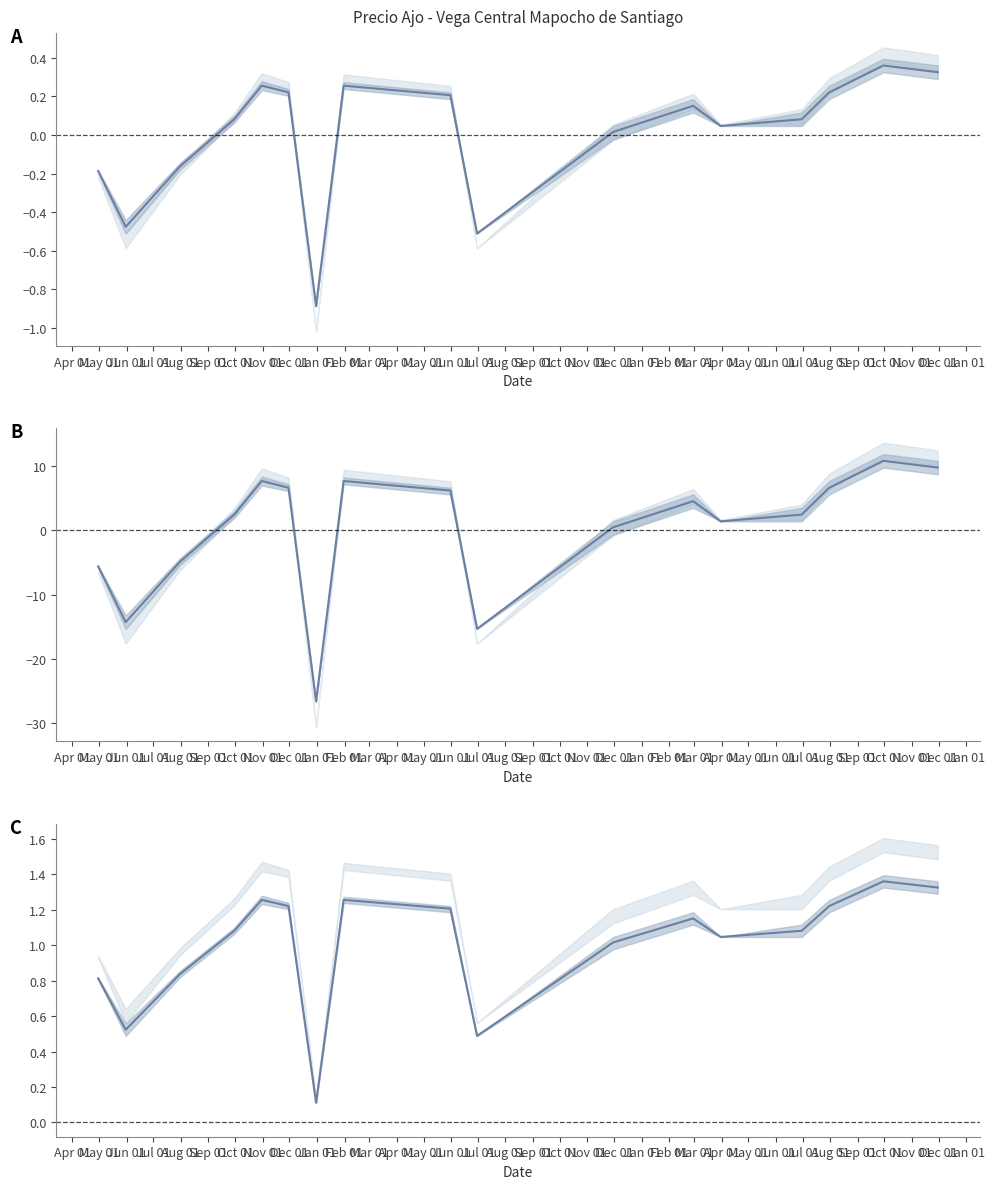

What is the average value?

1.0